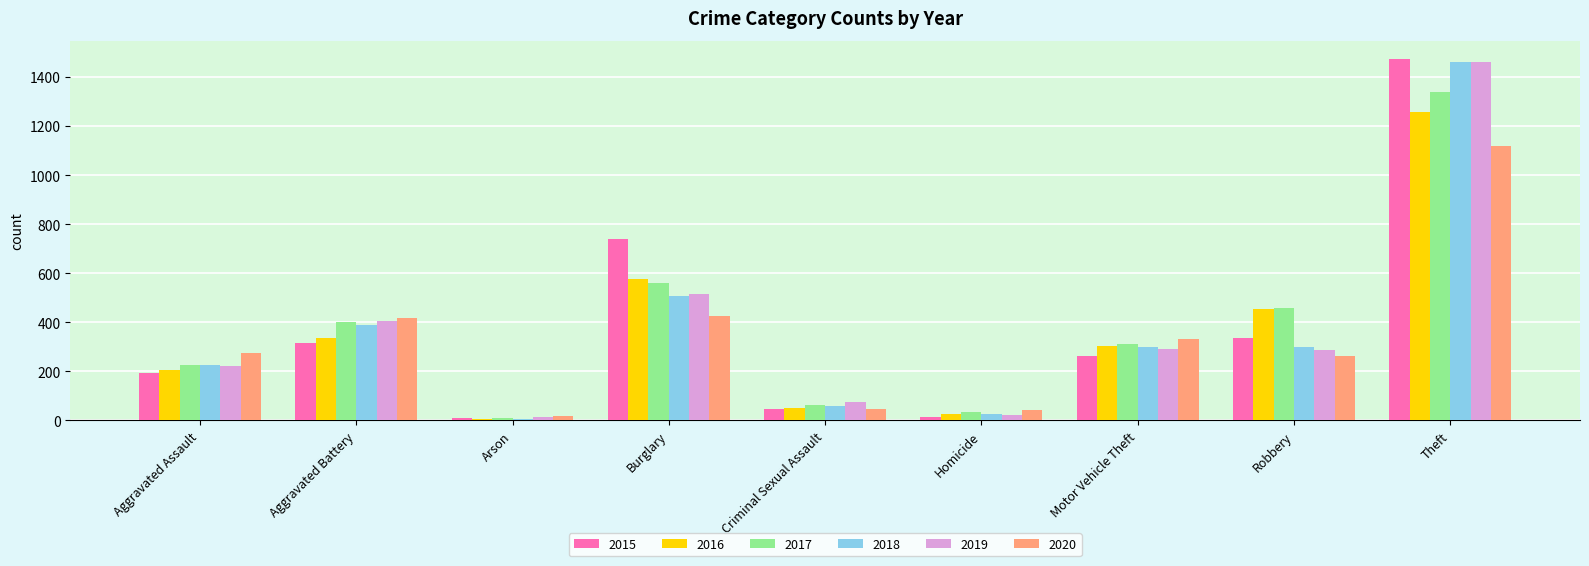

Is it true that 2015 equals 738 at Burglary?

True